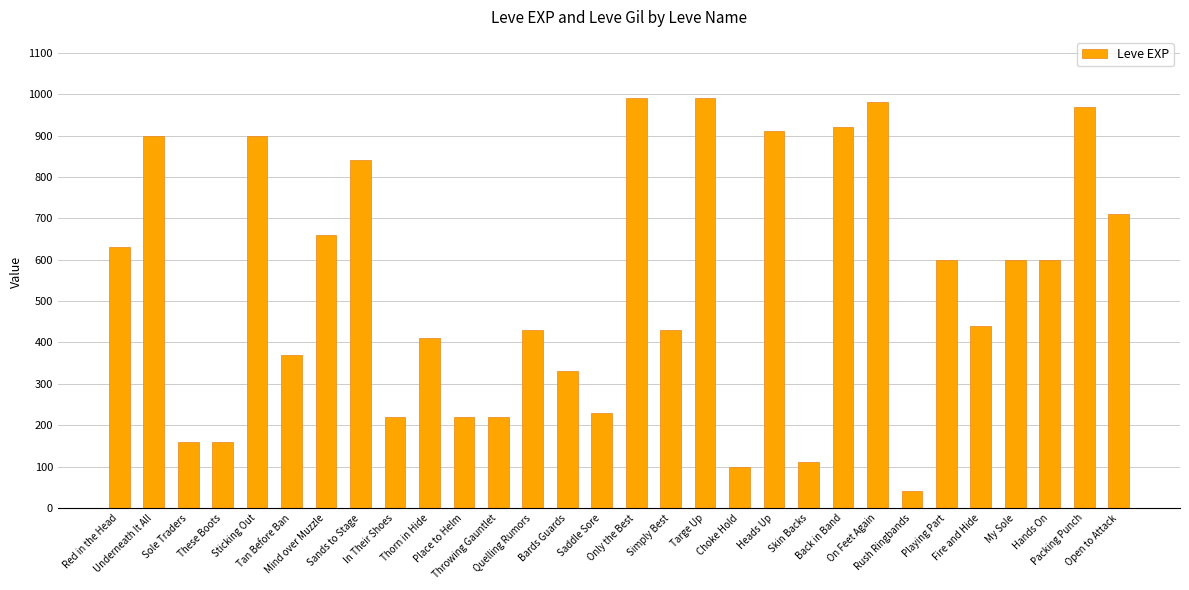

The value at These Boots is 43. True or false?

False